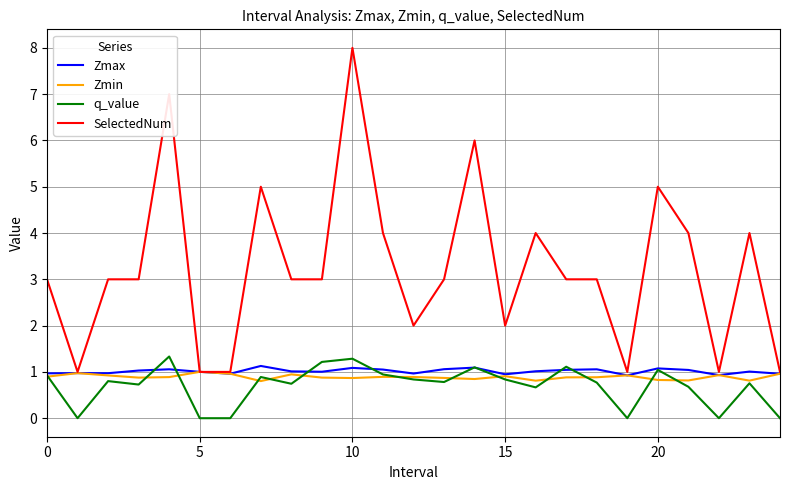

True or false: SelectedNum and q_value cross at least once.

False